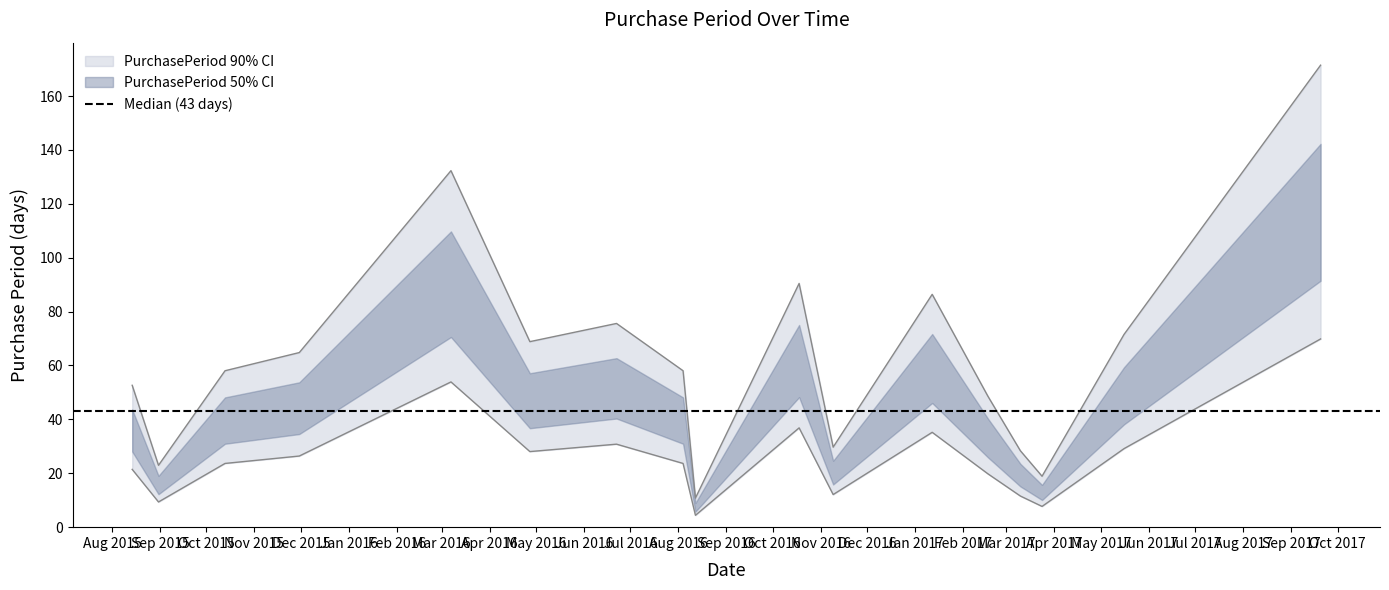

What is the change in value from 2015-10-13 to 2016-08-12?

-47.2